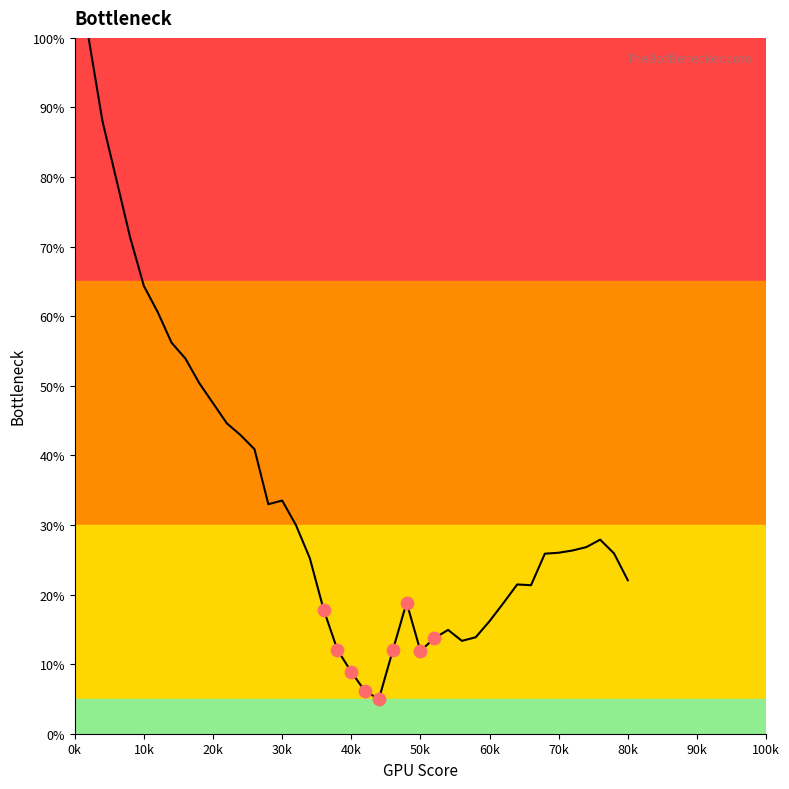

What is the greatest value displayed?

100.0